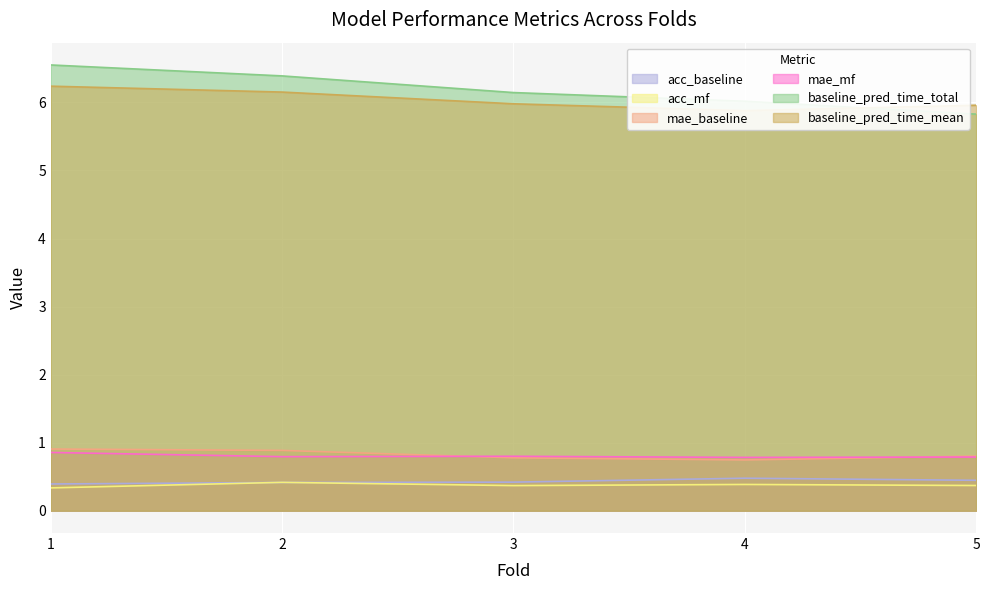

What is the average value of the baseline_pred_time_total series?

6.2